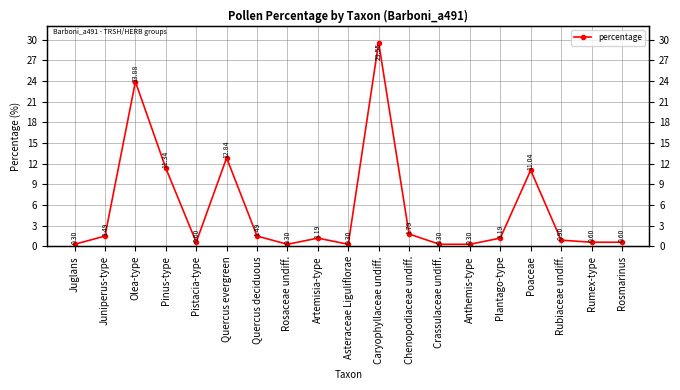

Is it true that the value at Plantago-type is 1.9?

False